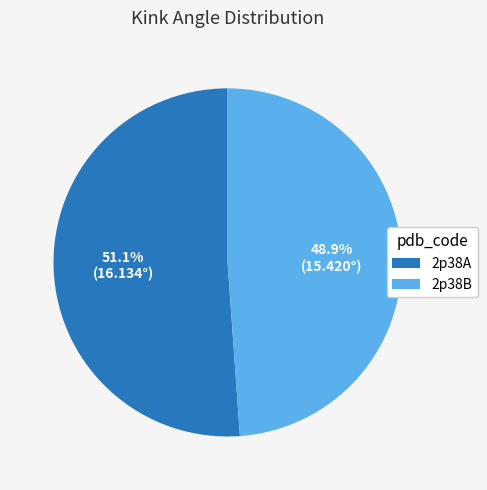

What portion of the pie excludes 2p38B?

51.1%